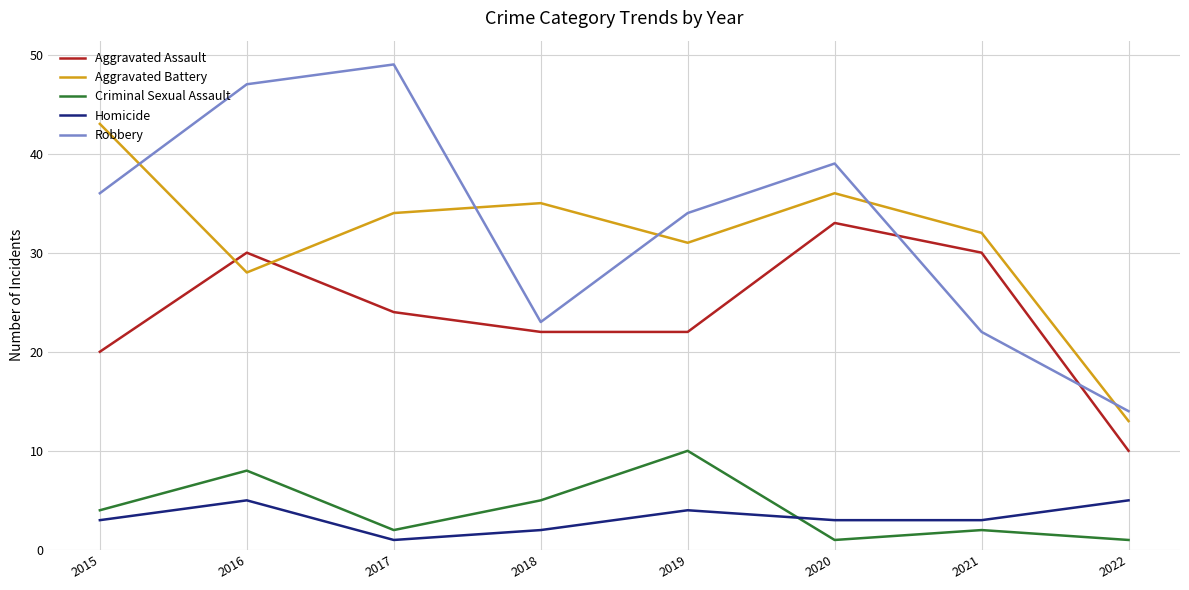

True or false: Aggravated Assault and Criminal Sexual Assault cross at least once.

False